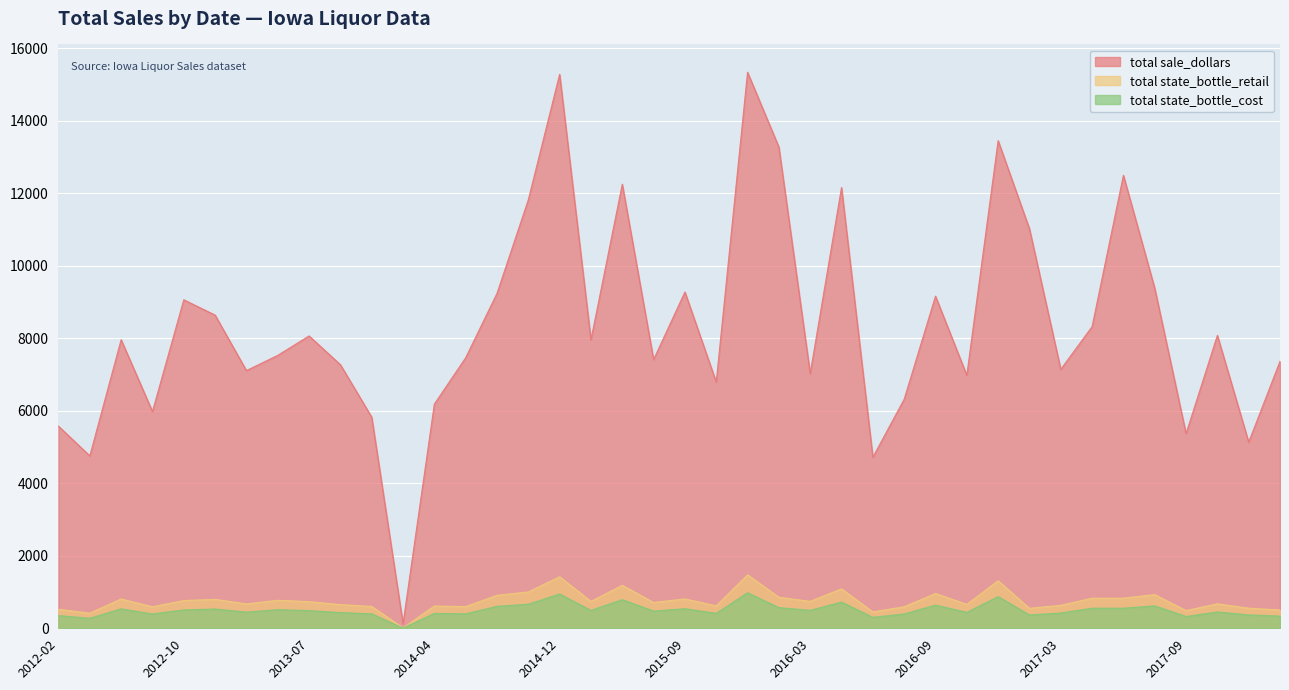

Which category has the lowest value across all series?

2013-11